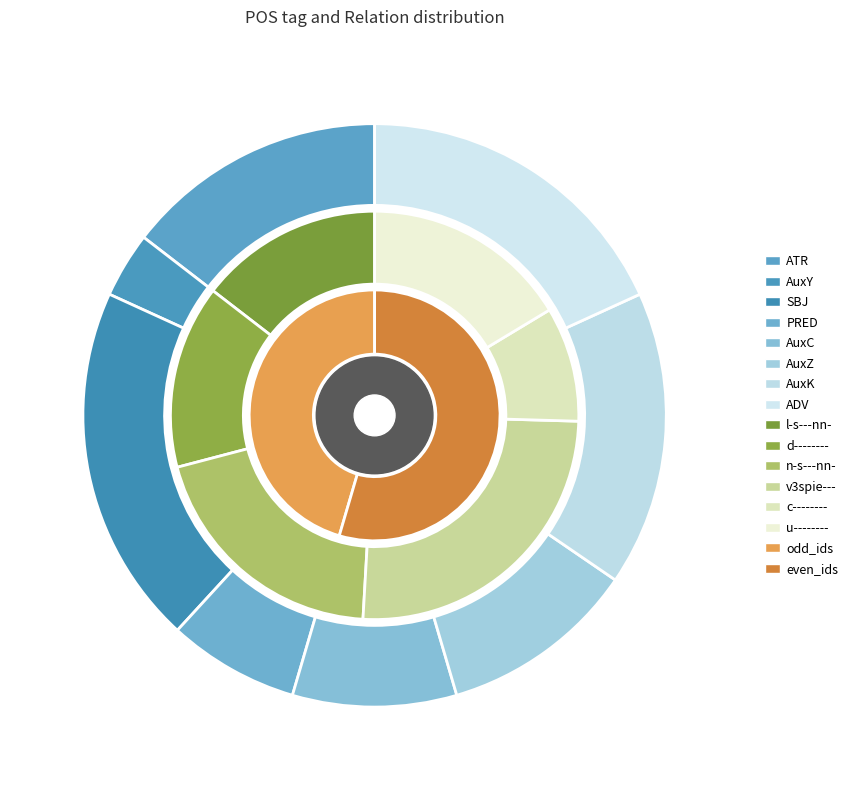

Does any single category account for the majority?

No